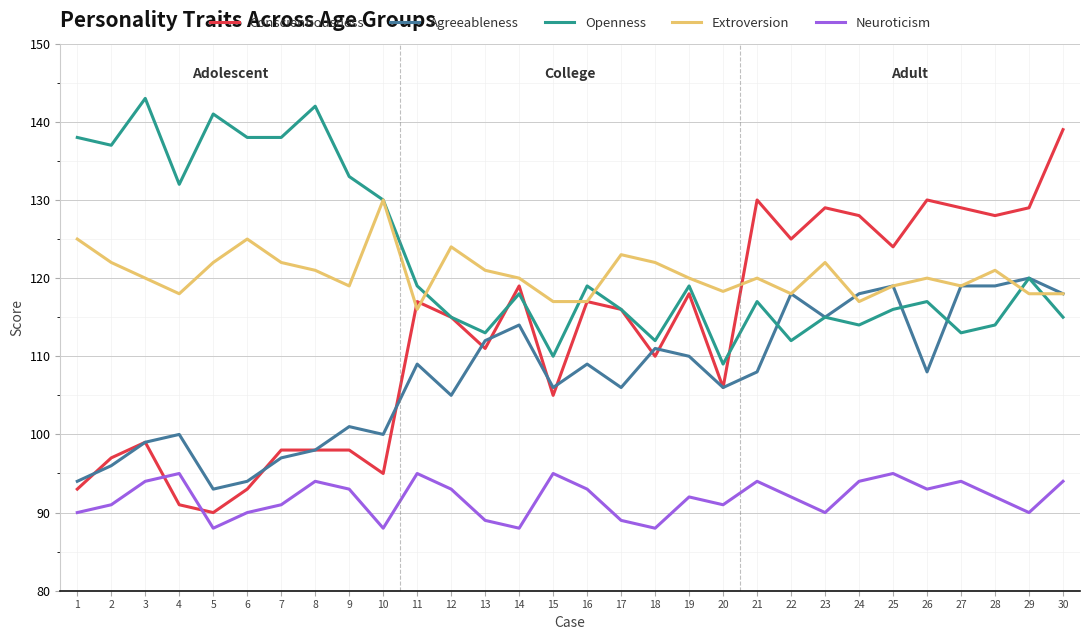

Which series ends up on top after the final intersection of Conscientiousness and Agreeableness?

Conscientiousness